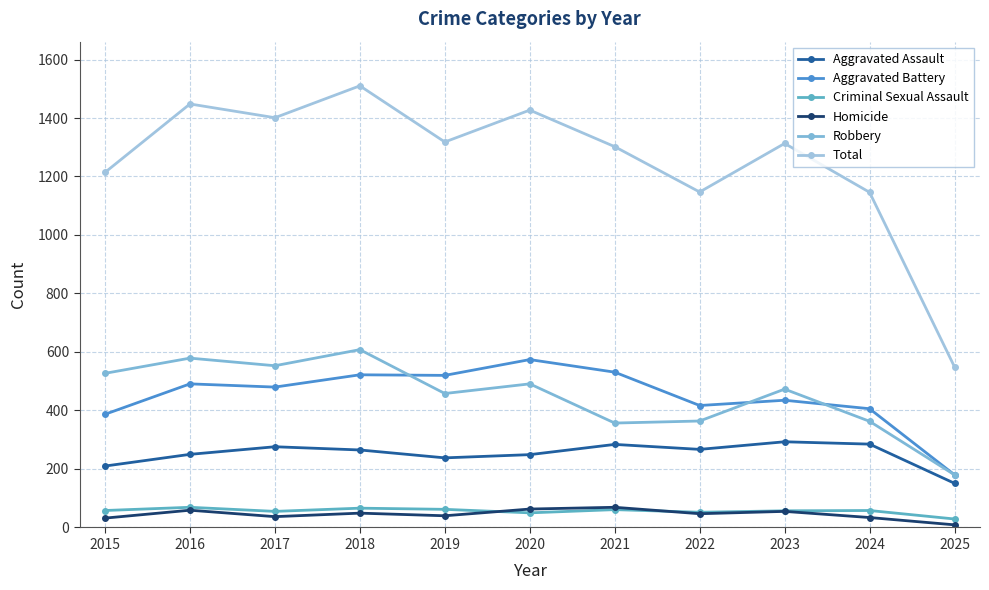

How many data points in Aggravated Assault are less than 265?

5